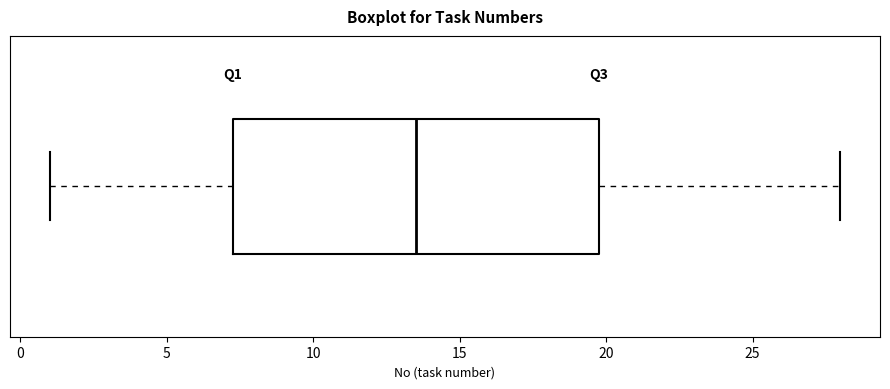

Where does the right whisker of the box end on the x-axis? The values are not printed on the chart, so give them approximately, as read against the axis.

28.0